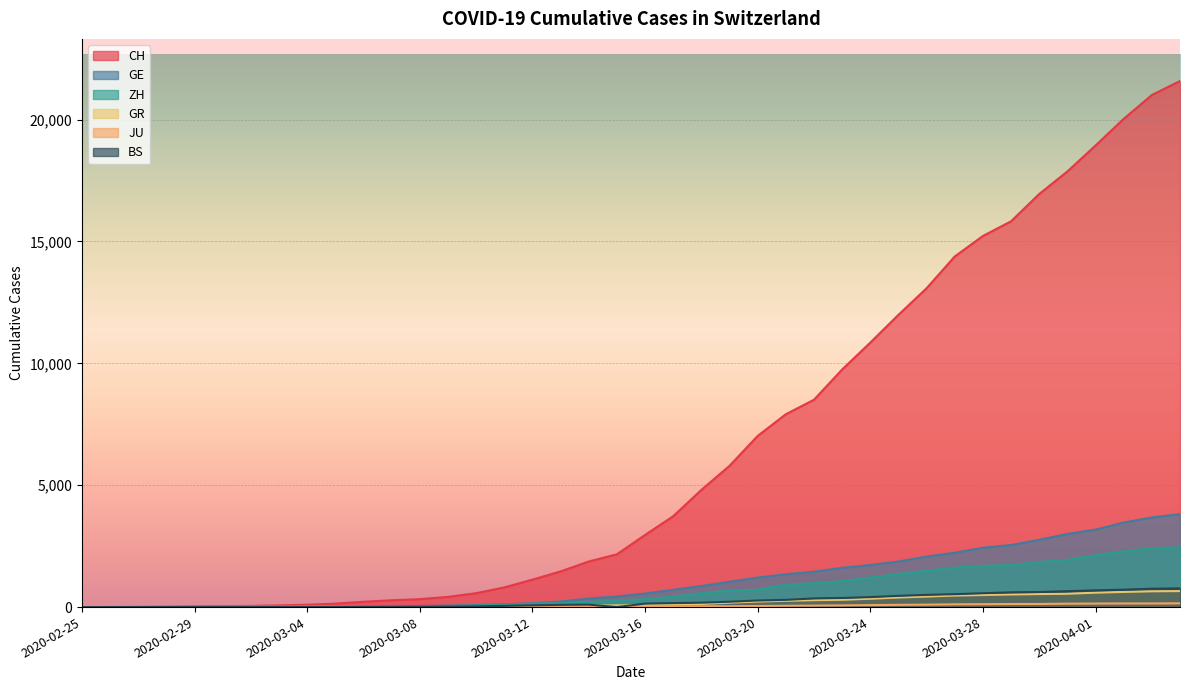

What are all the series names shown in the legend?

CH, GE, ZH, GR, JU, BS